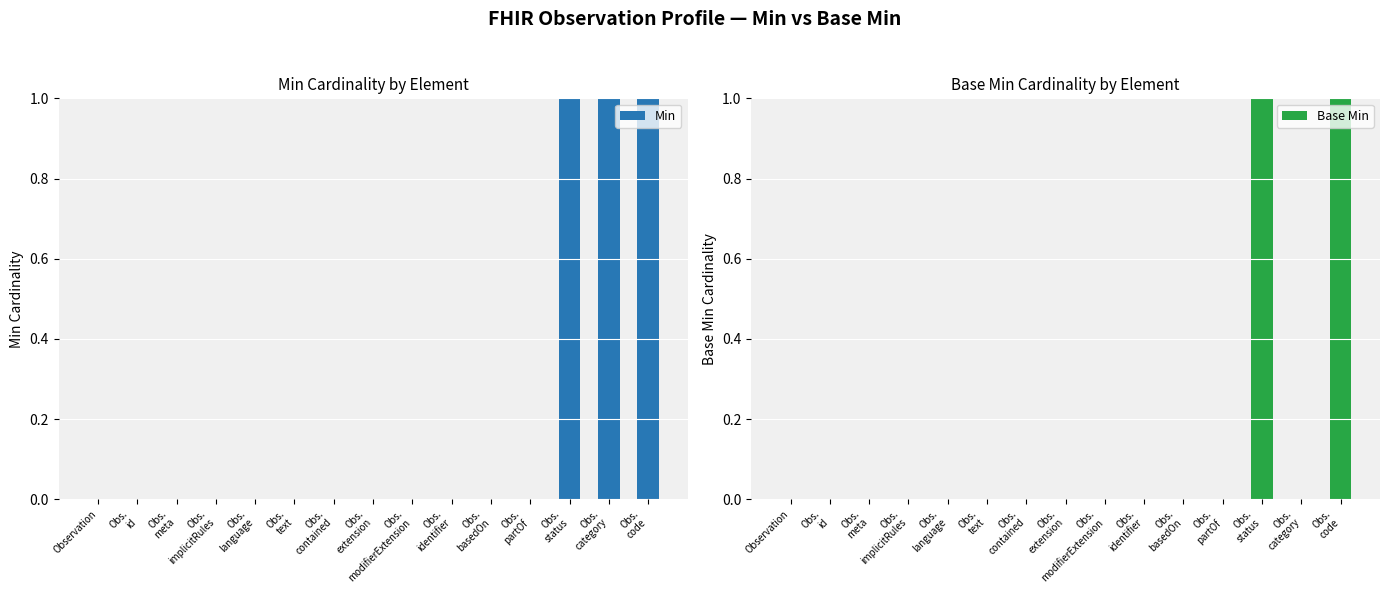

Reading left to right, transcribe all the data shown in this chart.

Min: 0	0	0	0	0	0	0	0	0	0	0	0	1	1	1
Base Min: 0	0	0	0	0	0	0	0	0	0	0	0	1	0	1